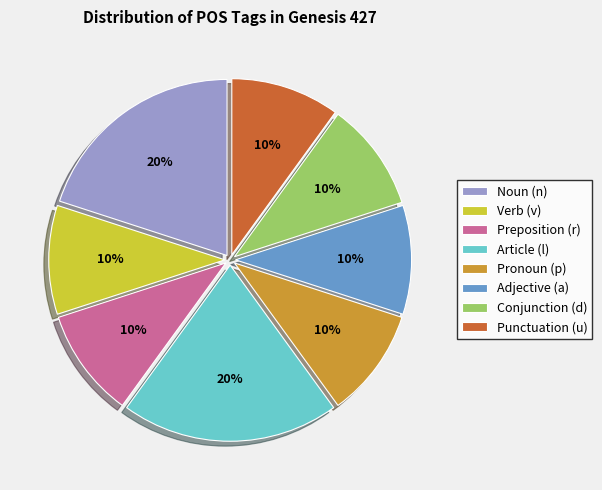

To the nearest percent, what percentage of the pie is Verb (v)?

10%